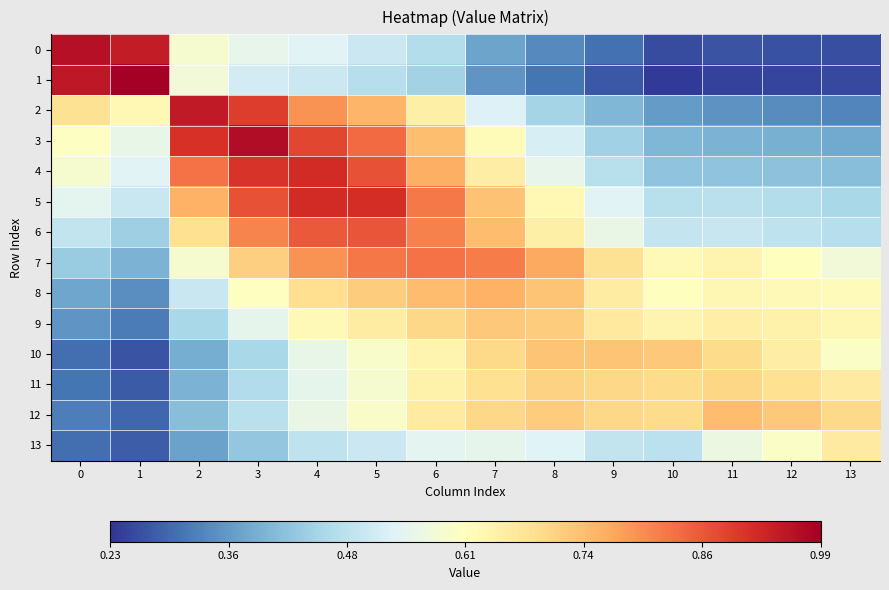

What is the spread (max minus min) of values at 1?

0.7